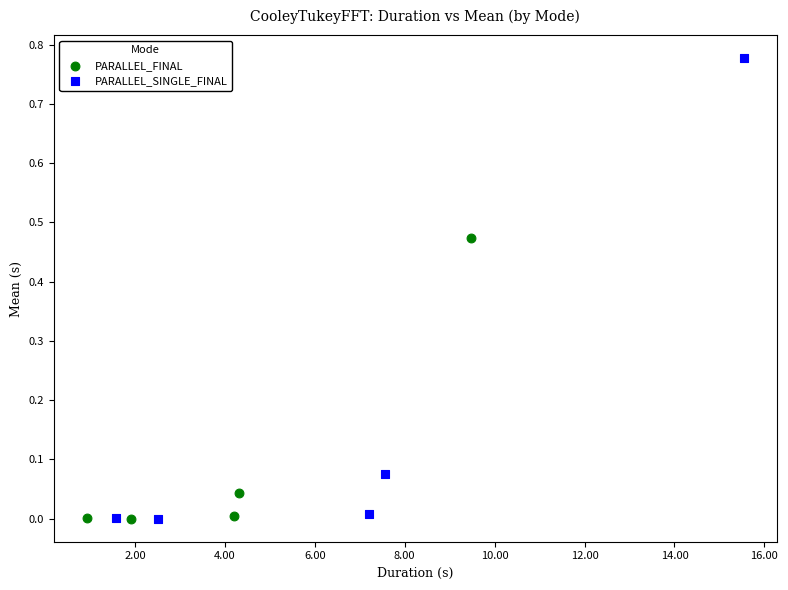

What are all the series names shown in the legend?

PARALLEL_FINAL, PARALLEL_SINGLE_FINAL